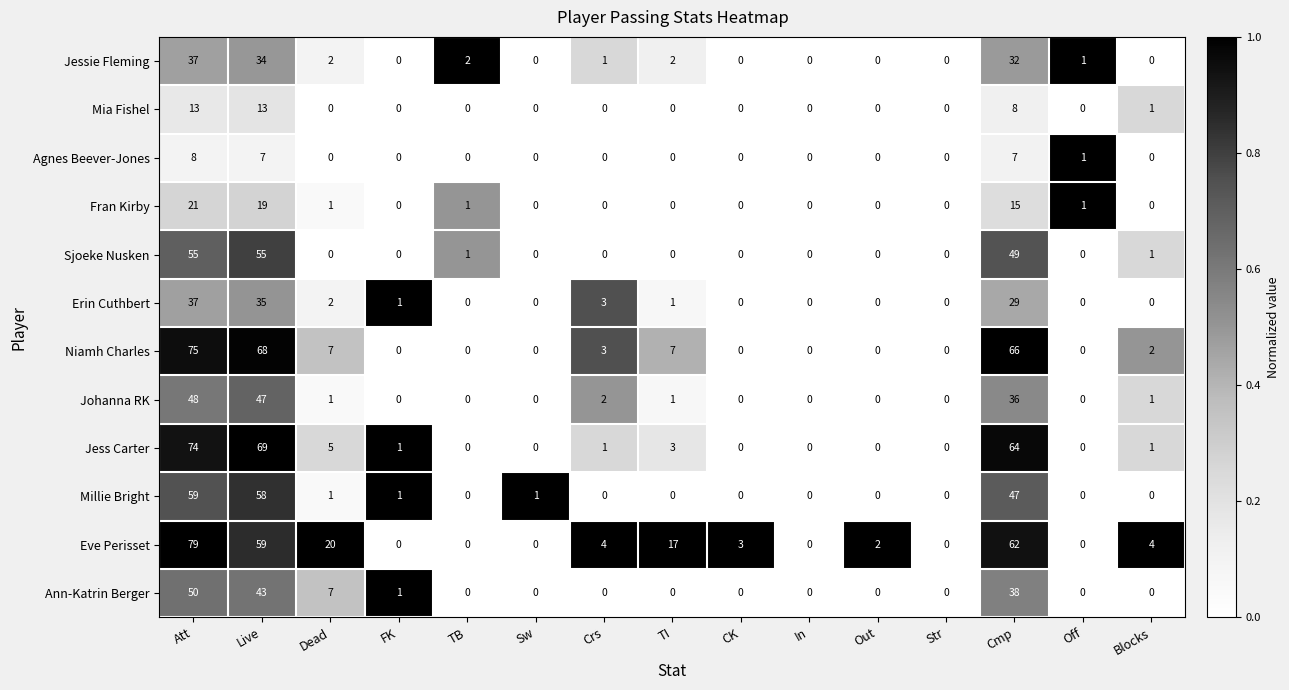

At which category is the sum across all series the highest?

Att